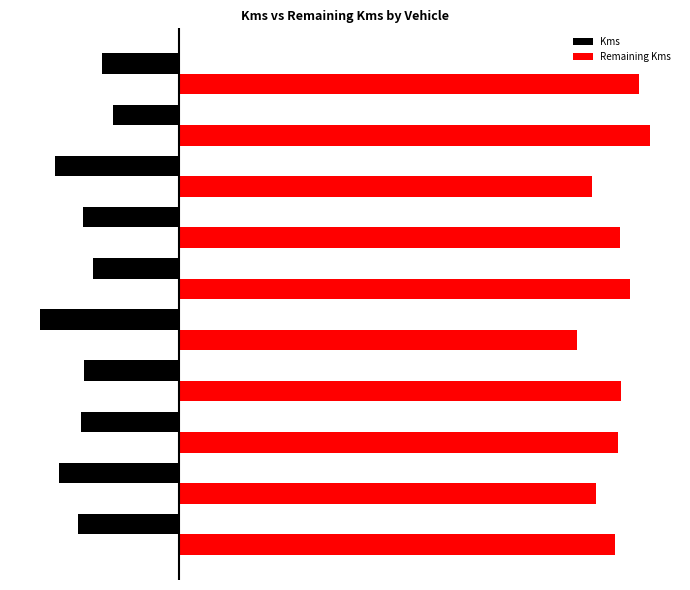

What is the value of the Remaining Kms bar at the 1st from the left?

202803